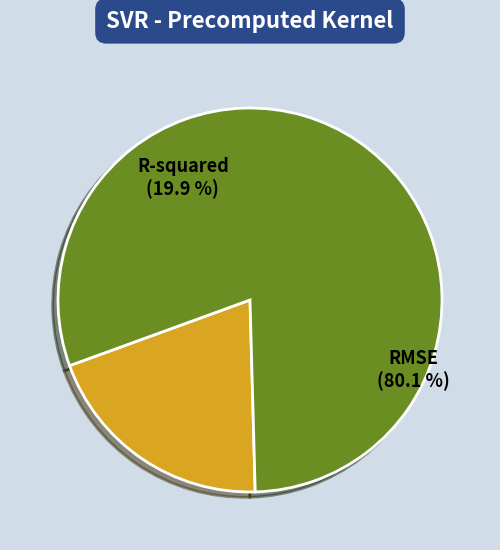

What is the largest slice in the pie chart?

RMSE